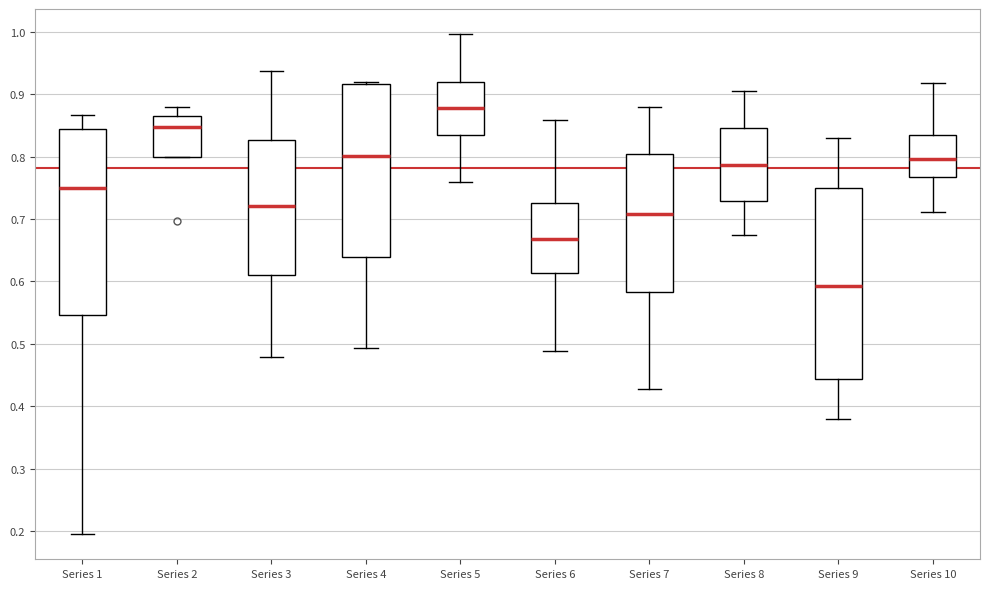

Where is the upper edge of the box for Series 10 on the y-axis? The values are not printed on the chart, so give them approximately, as read against the axis.

0.83